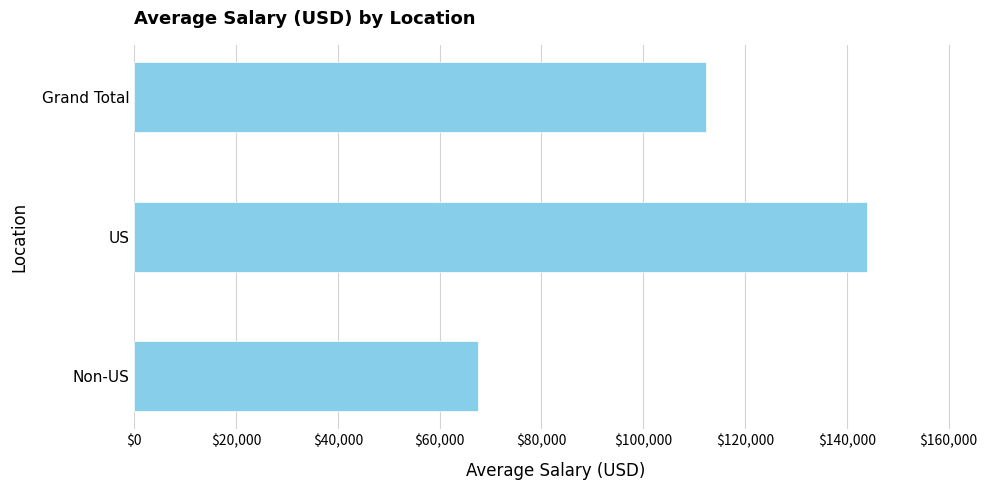

Which category has the highest value across all series?

US